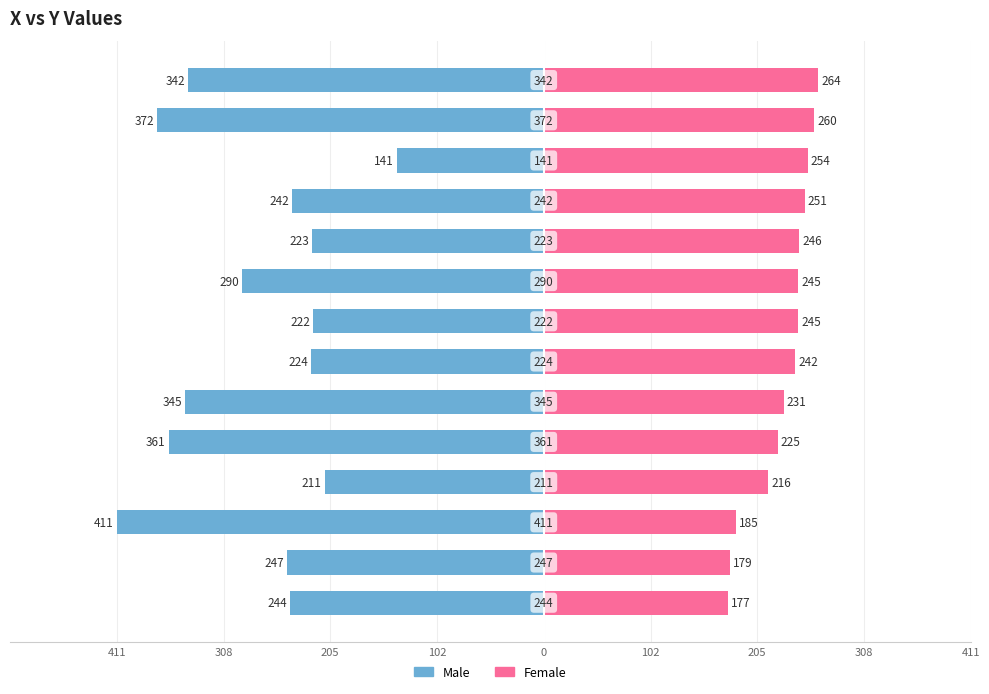

How many data points does each series have?

14